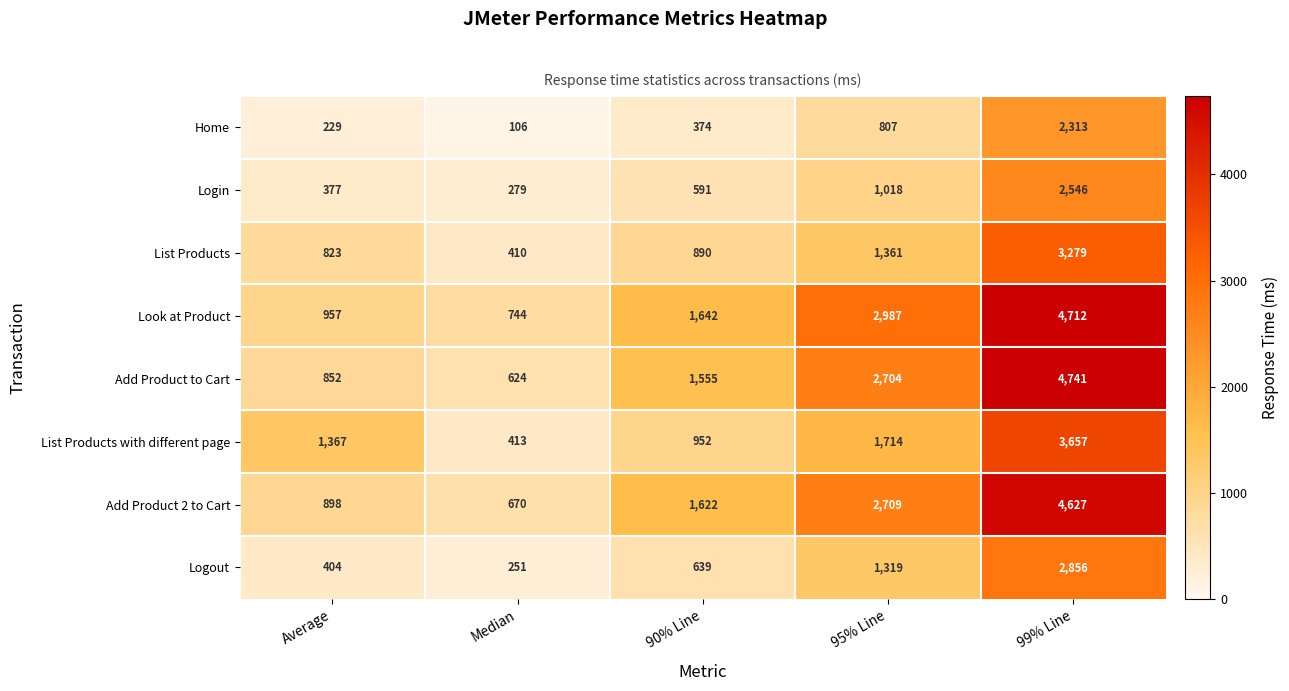

How many series are shown in this chart?

8